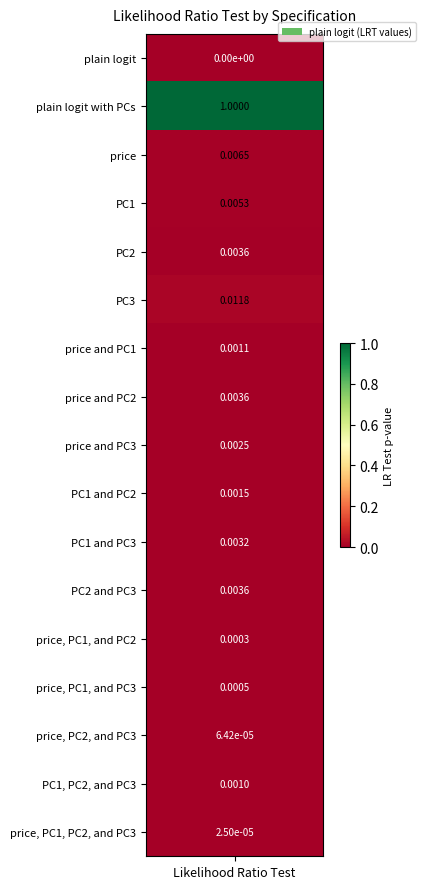

Which category has the lowest value across all series?

plain logit